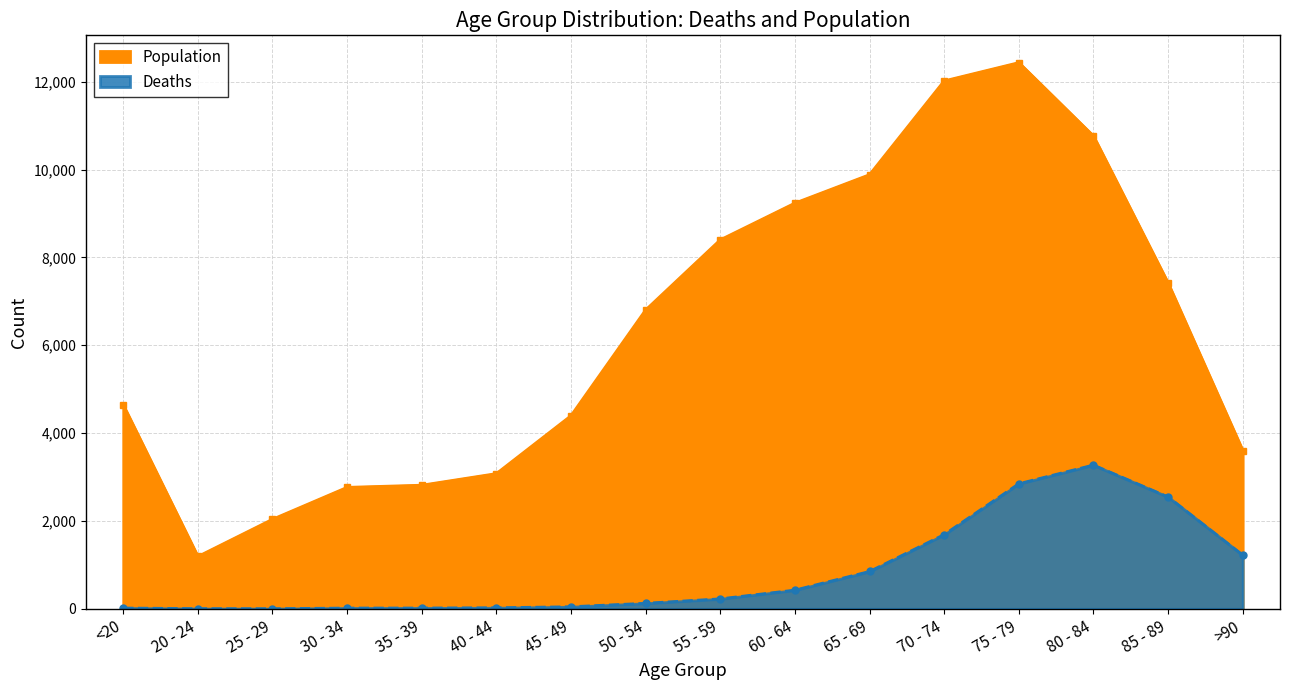

What is the difference between the Population values at 45 - 49 and 65 - 69?

5487